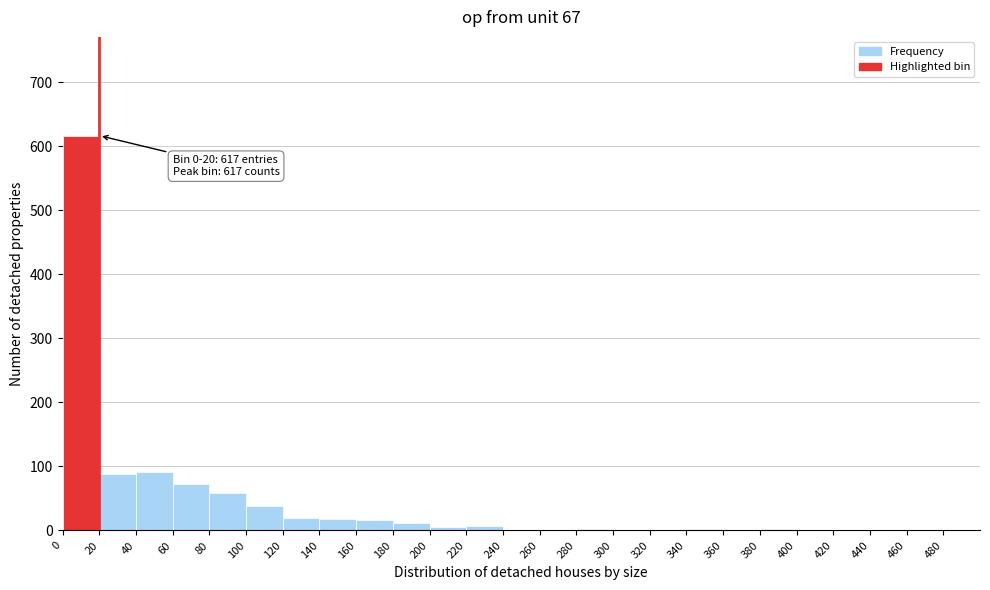

Over which range of the x-axis is the bar tallest?

0 to 20